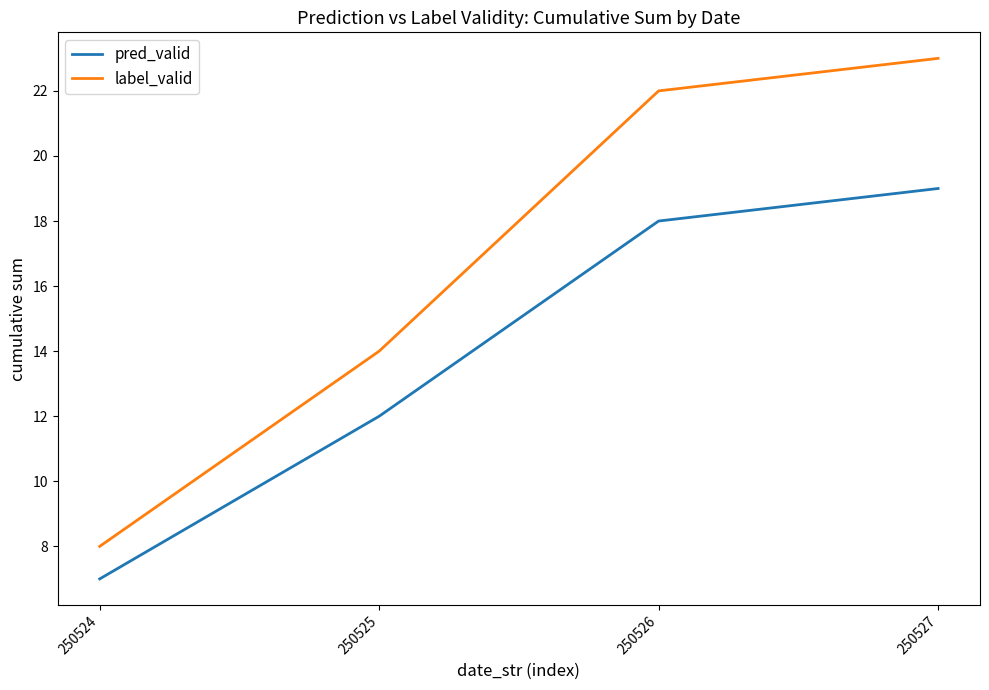

What is the sum of the label_valid values at 250526 and 250527?

45